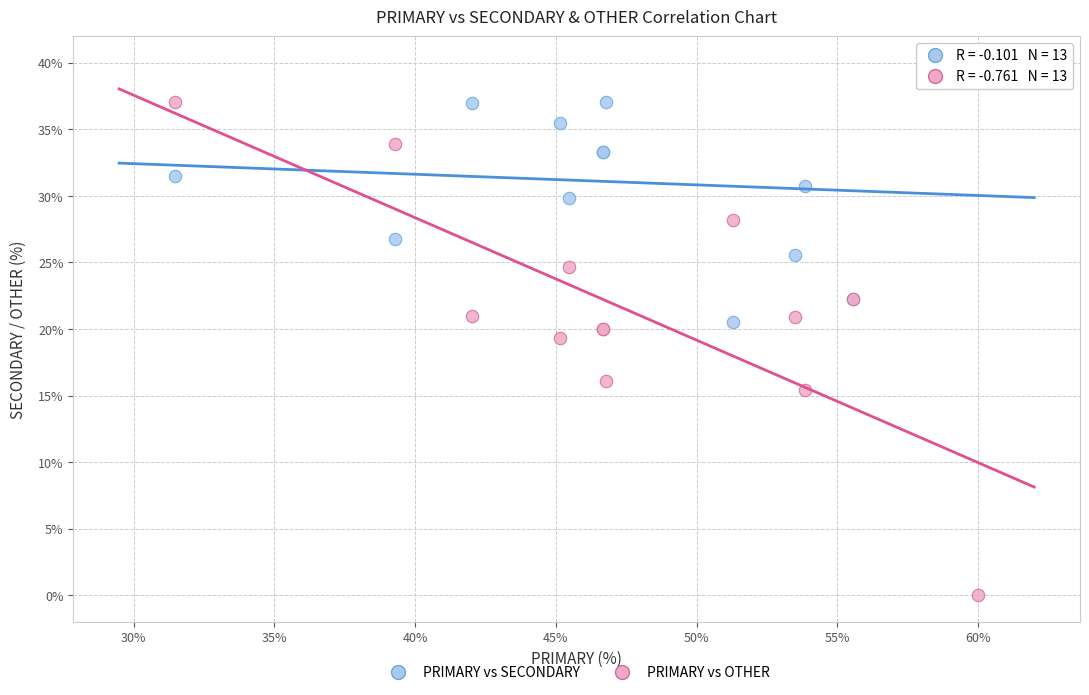

Which series contains the highest Y value?

PRIMARY vs SECONDARY